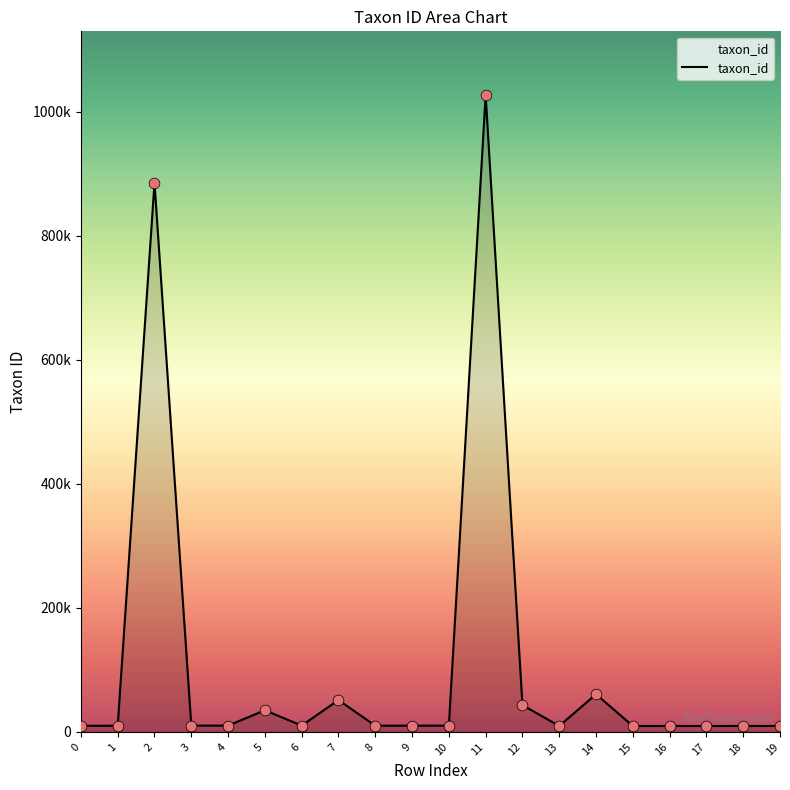

Is this an area chart (filled region under the line)?

Yes